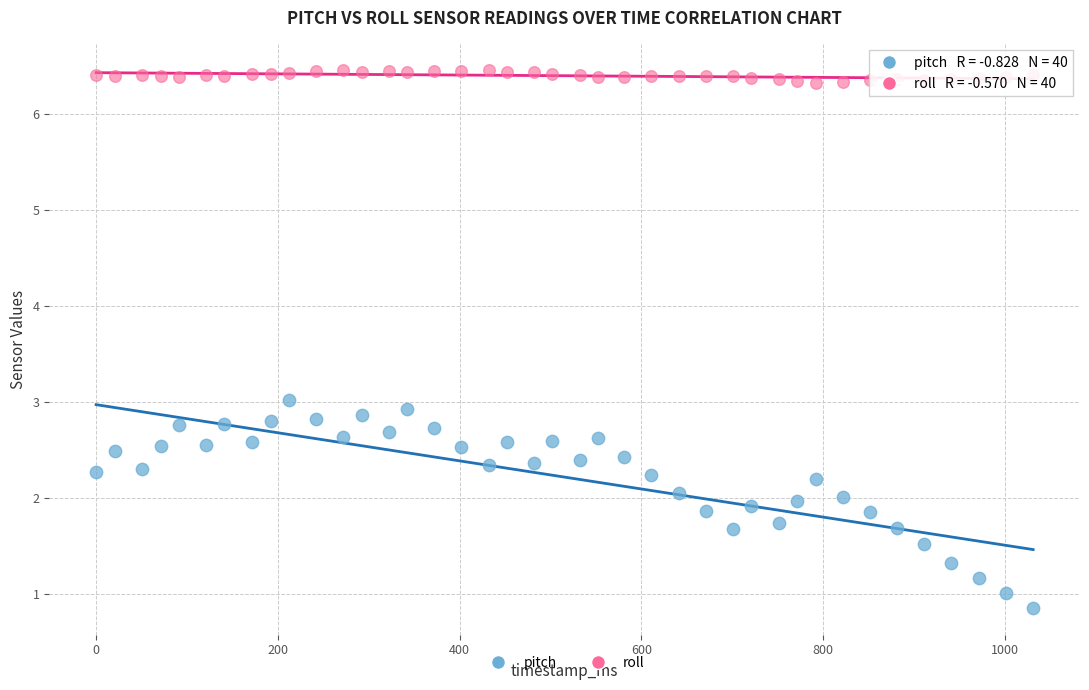

Which series contains the lowest Y value?

pitch